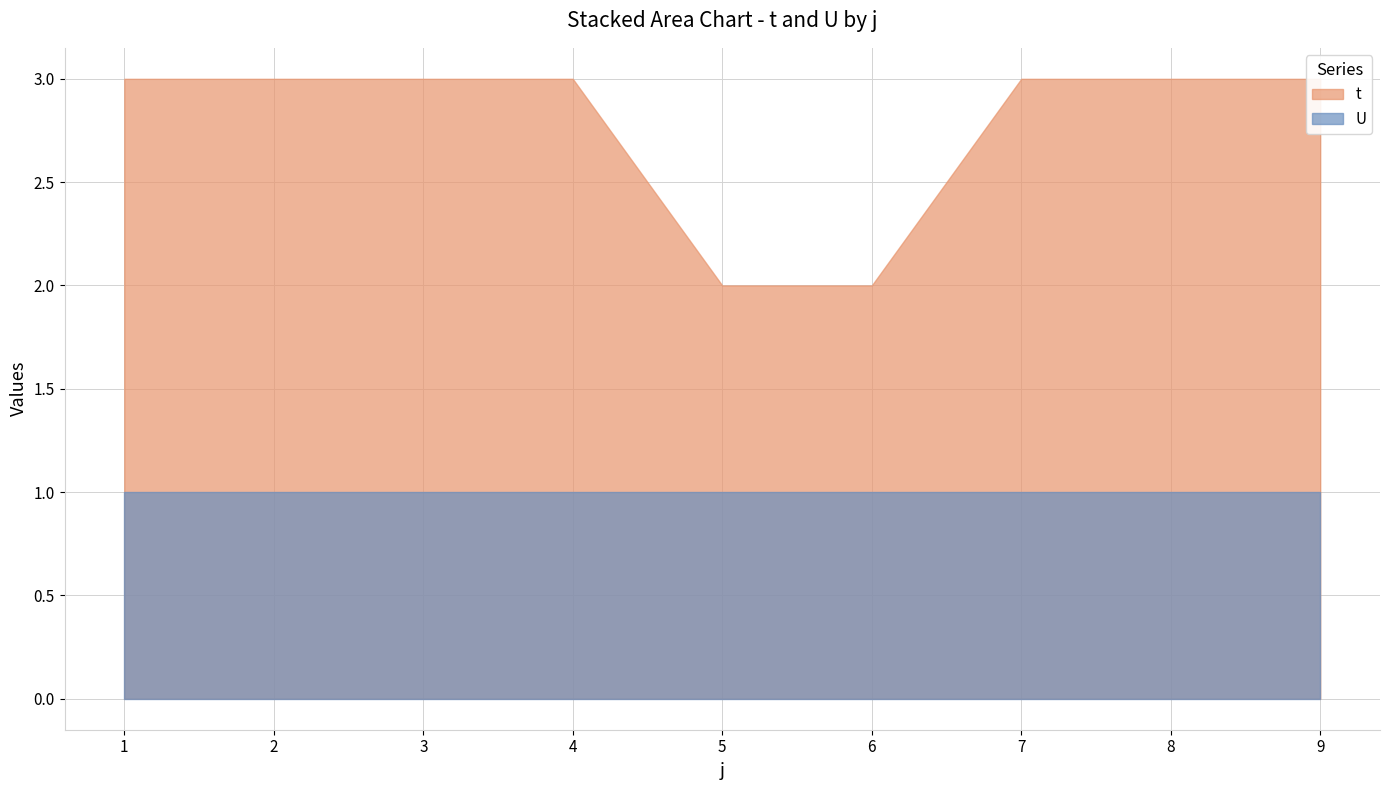

At which label is t closest to 2?

5